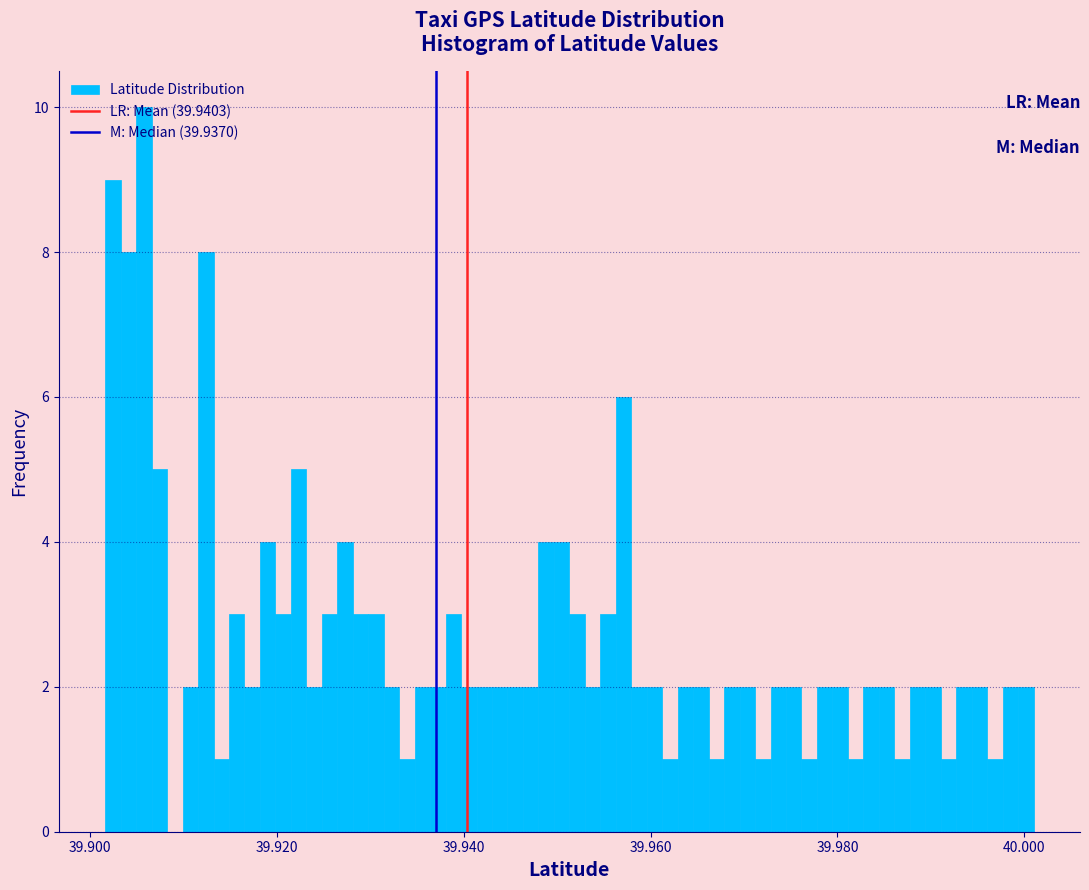

Read against the x-axis, roughly where is the centre of the tallest bar?

39.906